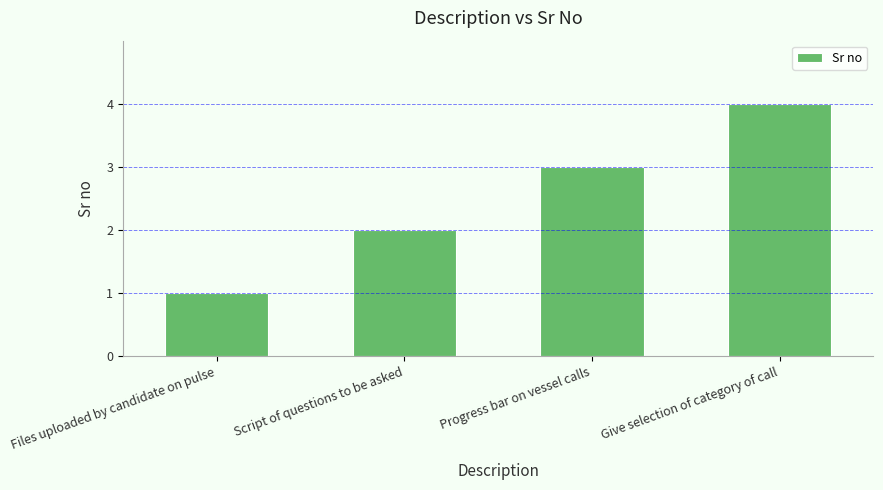

What is the value of the 1st bar from the left?

1